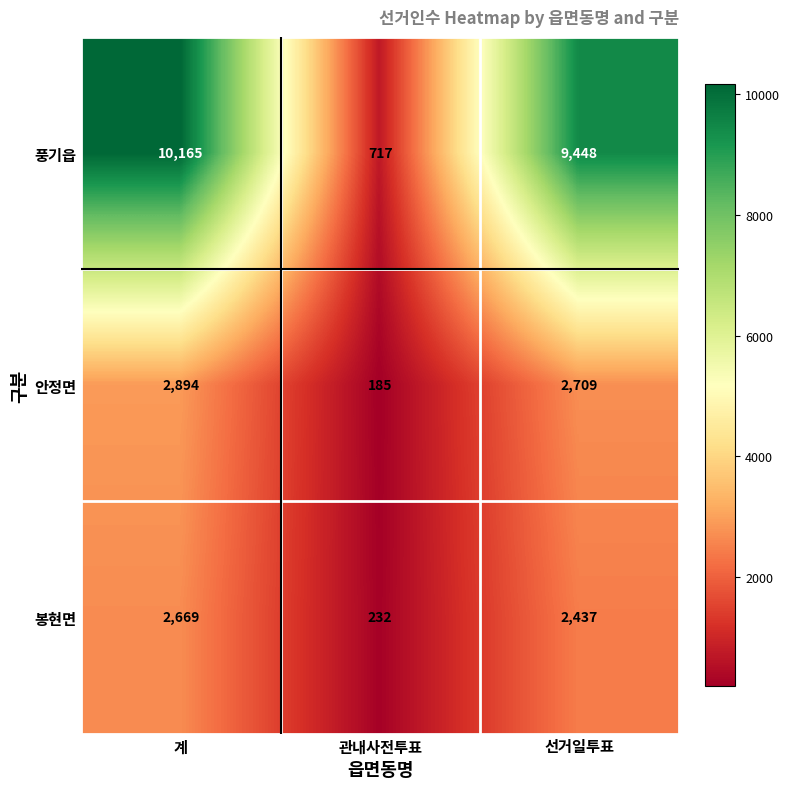

Where does the 풍기읍 series first go above 9448?

계